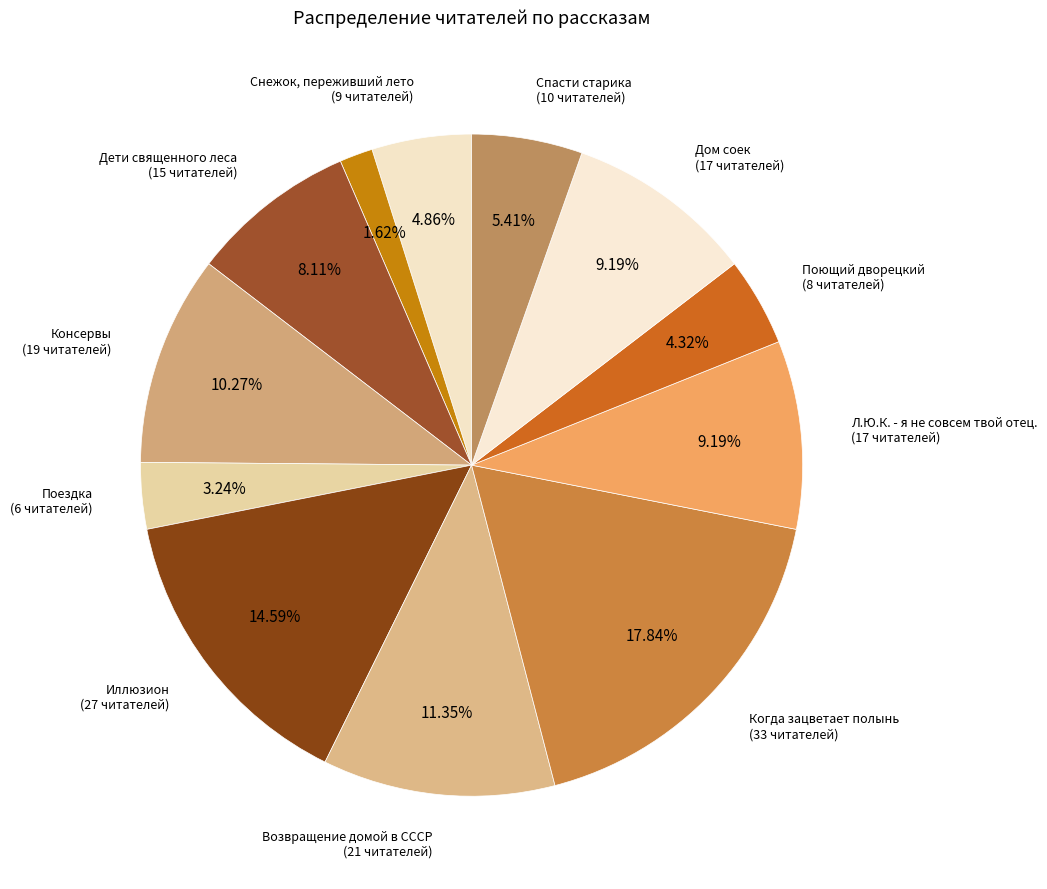

Rank the categories by value from lowest to highest.

Старость приходит одна, Поездка, Поющий дворецкий, Снежок, переживший лето, Спасти старика, Дети священного леса, Л.Ю.К. - я не совсем твой отец., Дом соек, Консервы, Возвращение домой в СССР, Иллюзион, Когда зацветает полынь